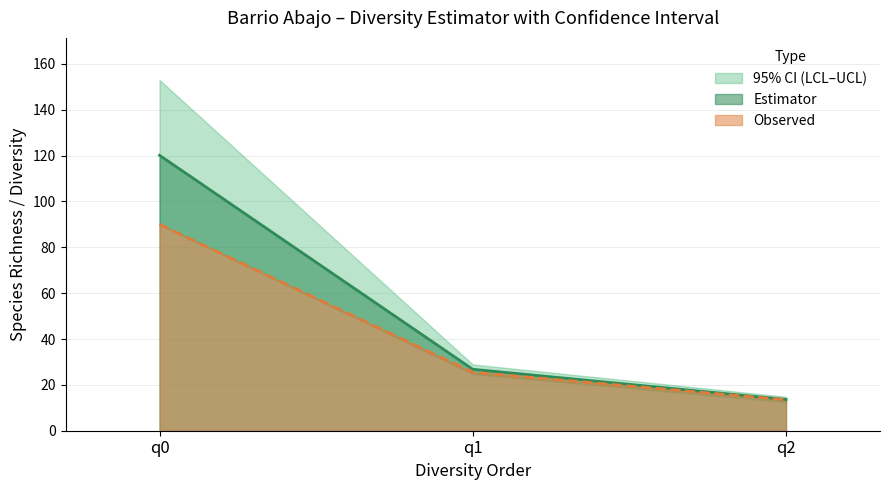

Which series has the largest range (max minus min)?

Estimator